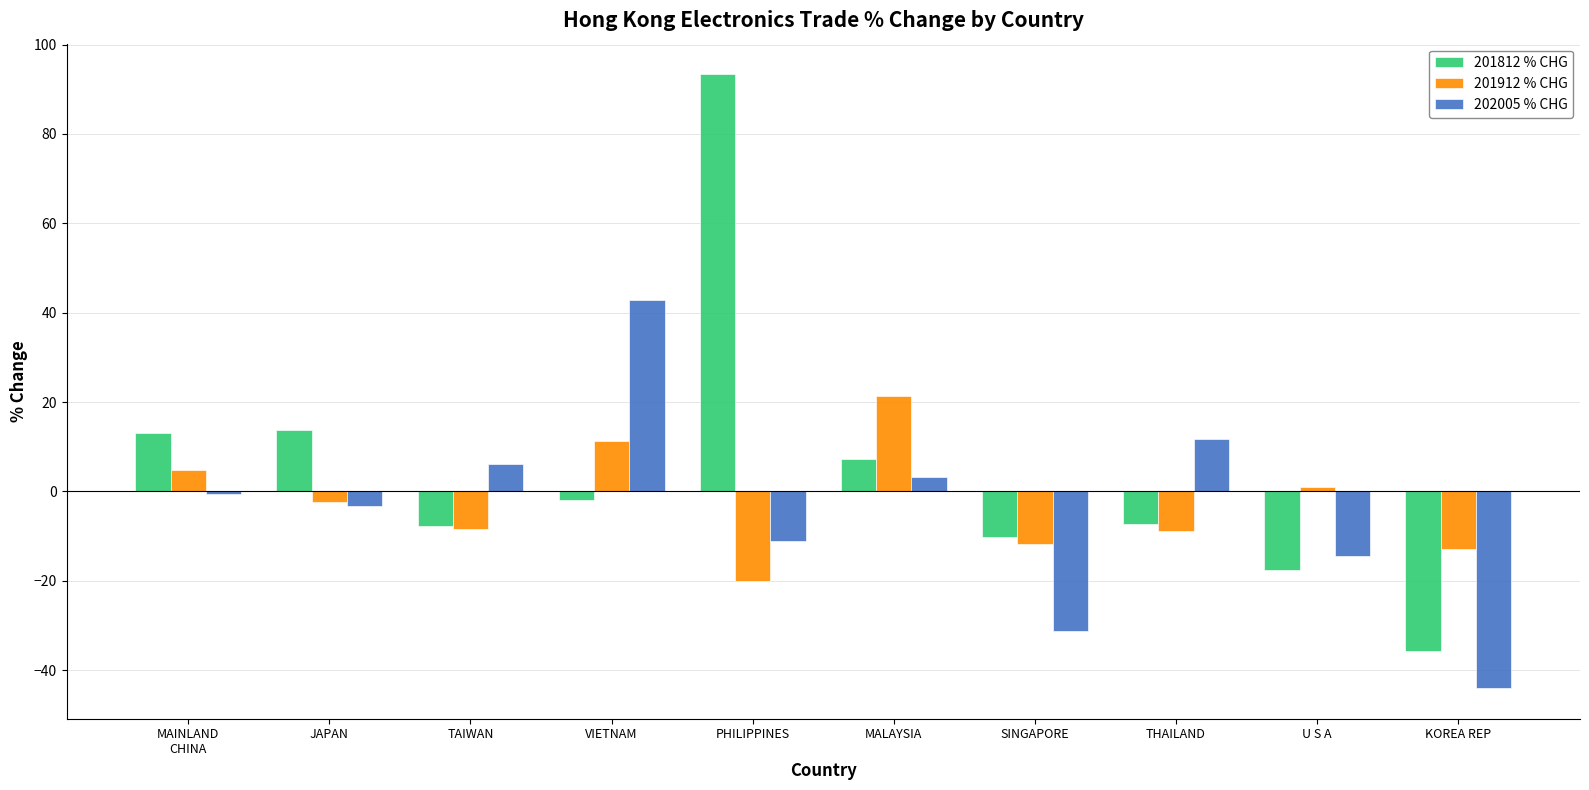

At how many categories does at least one series exceed 49?

1